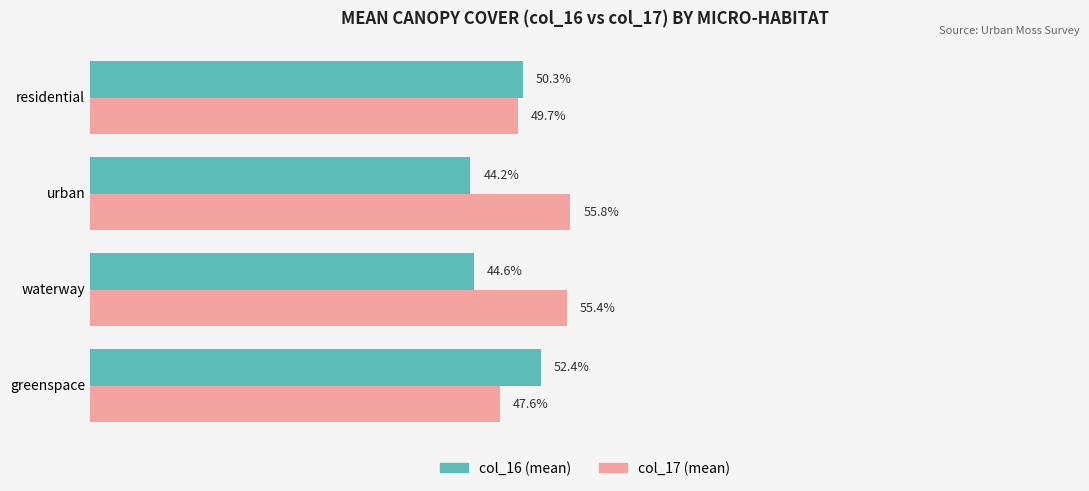

Which label corresponds to the largest value in the chart?

urban